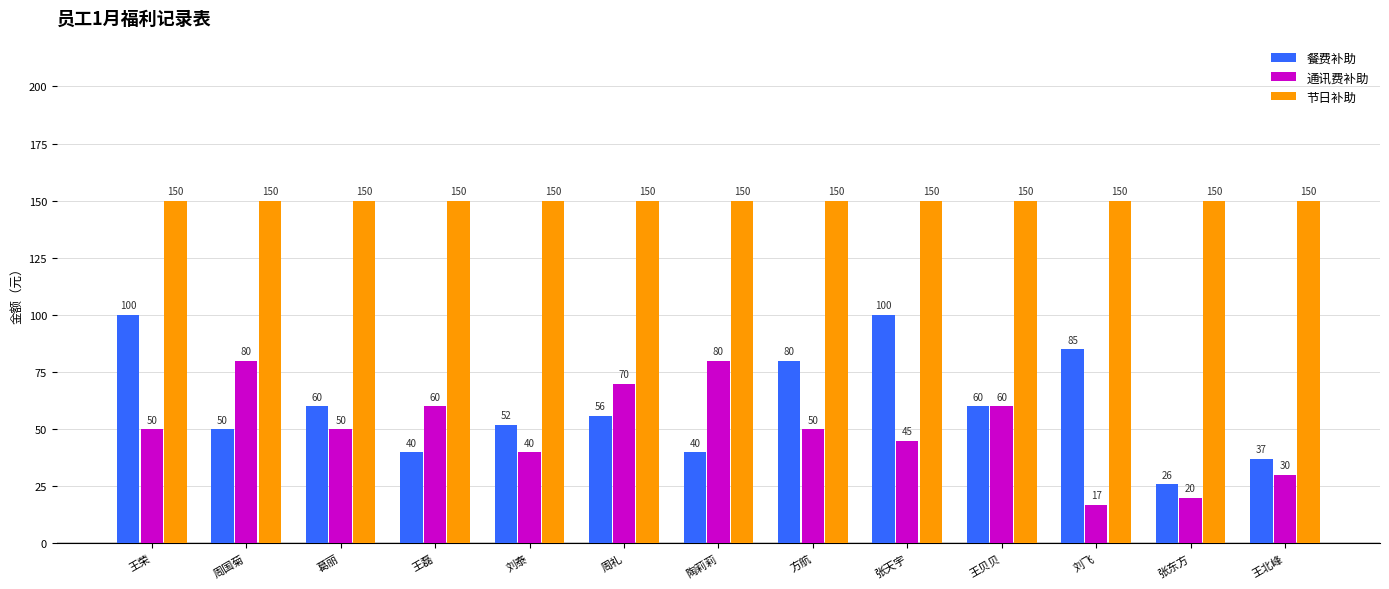

How many bars are there in total?

39